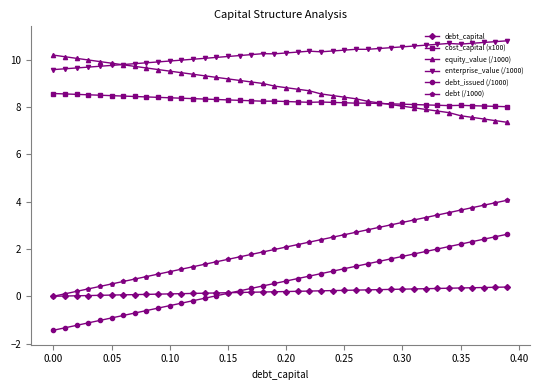

True or false: debt_issued (/1000) and equity_value (/1000) intersect in this chart.

False